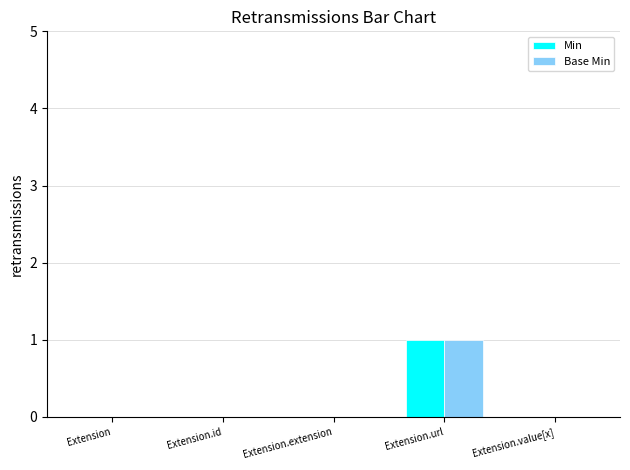

At which category is the sum across all series the highest?

Extension.url